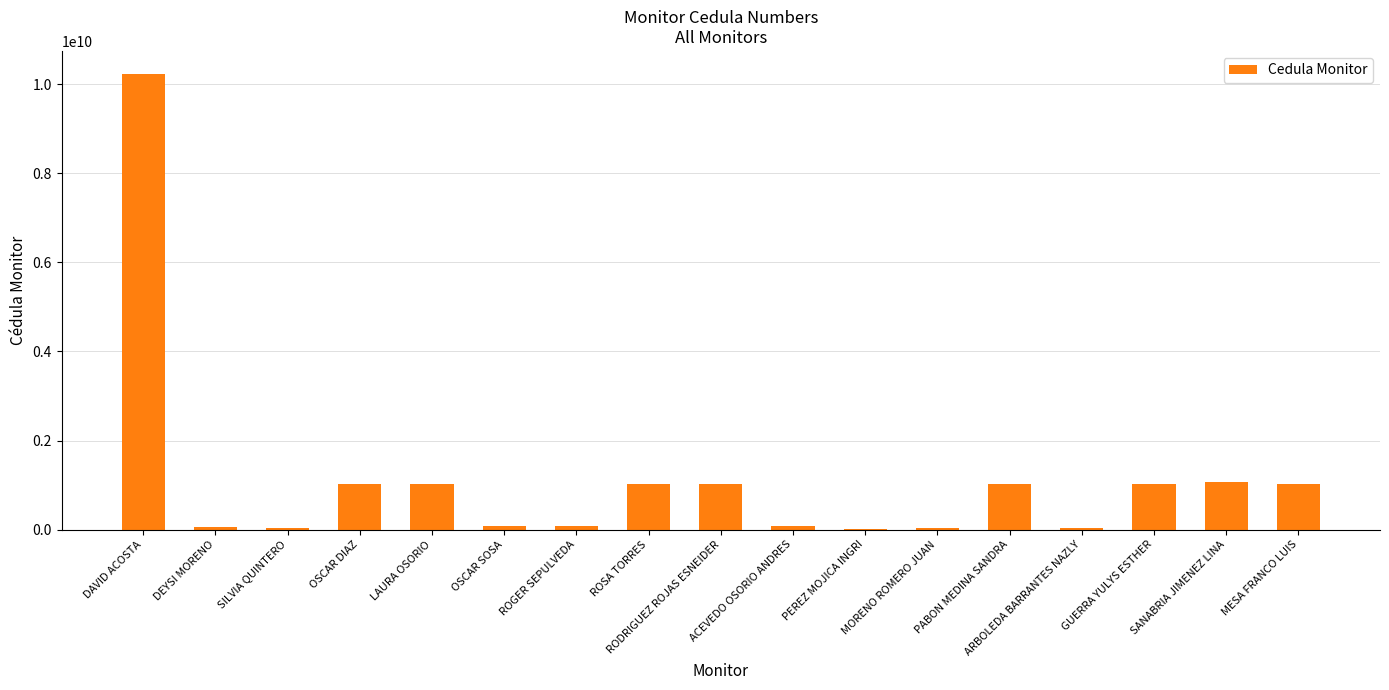

Between DAVID ACOSTA and LAURA OSORIO, which is larger?

DAVID ACOSTA